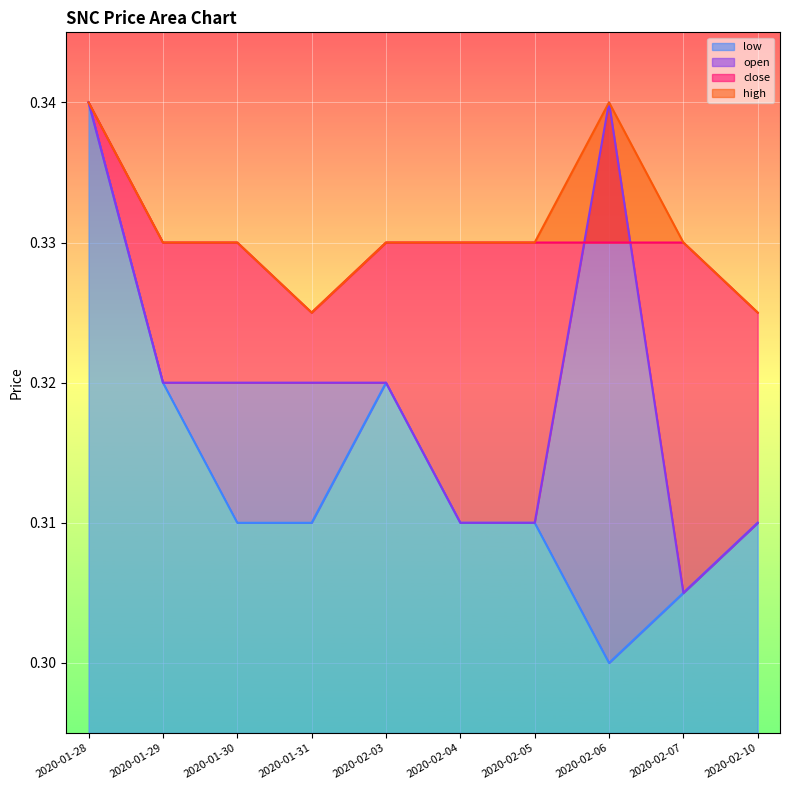

What value does the high series have at 2020-02-07?

0.3